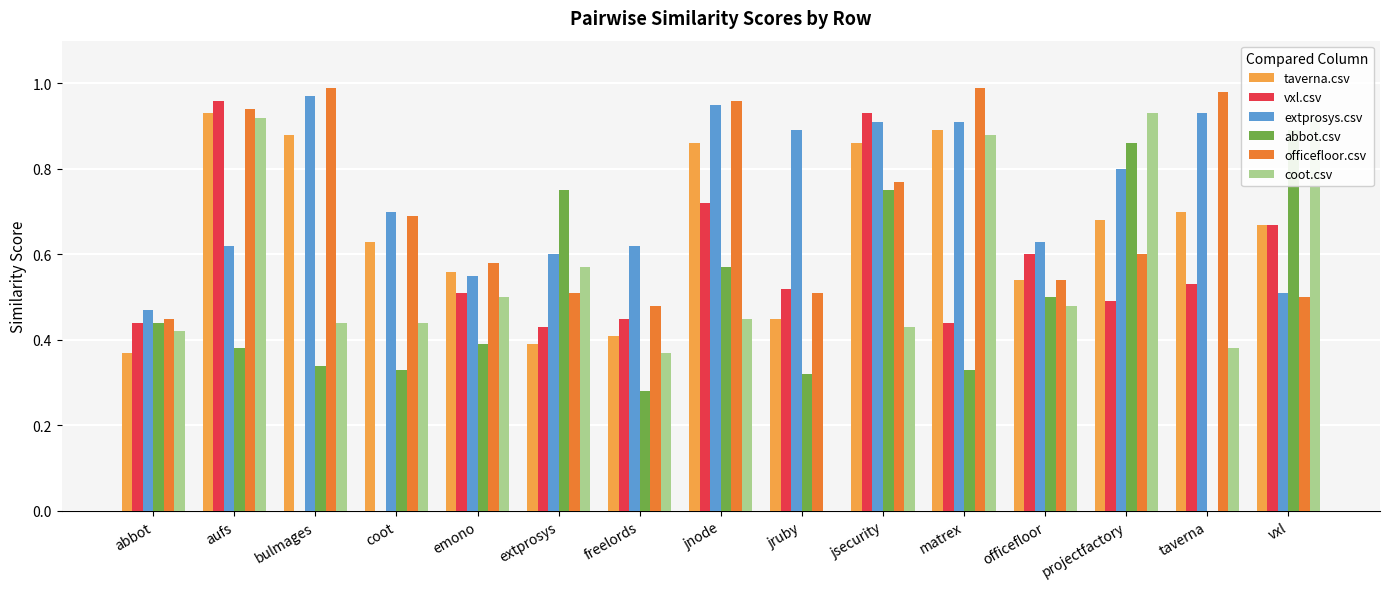

Reading left to right, extract all data points from this chart.

taverna.csv: abbot=0.4	aufs=0.9	bulmages=0.9	coot=0.6	emono=0.6	extprosys=0.4	freelords=0.4	jnode=0.9	jruby=0.5	jsecurity=0.9	matrex=0.9	officefloor=0.5	projectfactory=0.7	taverna=0.7	vxl=0.7
vxl.csv: abbot=0.4	aufs=1.0	bulmages=0.0	coot=0.0	emono=0.5	extprosys=0.4	freelords=0.5	jnode=0.7	jruby=0.5	jsecurity=0.9	matrex=0.4	officefloor=0.6	projectfactory=0.5	taverna=0.5	vxl=0.7
extprosys.csv: abbot=0.5	aufs=0.6	bulmages=1.0	coot=0.7	emono=0.6	extprosys=0.6	freelords=0.6	jnode=0.9	jruby=0.9	jsecurity=0.9	matrex=0.9	officefloor=0.6	projectfactory=0.8	taverna=0.9	vxl=0.5
abbot.csv: abbot=0.4	aufs=0.4	bulmages=0.3	coot=0.3	emono=0.4	extprosys=0.8	freelords=0.3	jnode=0.6	jruby=0.3	jsecurity=0.8	matrex=0.3	officefloor=0.5	projectfactory=0.9	taverna=0.0	vxl=0.9
officefloor.csv: abbot=0.5	aufs=0.9	bulmages=1.0	coot=0.7	emono=0.6	extprosys=0.5	freelords=0.5	jnode=1.0	jruby=0.5	jsecurity=0.8	matrex=1.0	officefloor=0.5	projectfactory=0.6	taverna=1.0	vxl=0.5
coot.csv: abbot=0.4	aufs=0.9	bulmages=0.4	coot=0.4	emono=0.5	extprosys=0.6	freelords=0.4	jnode=0.5	jruby=0.0	jsecurity=0.4	matrex=0.9	officefloor=0.5	projectfactory=0.9	taverna=0.4	vxl=0.9